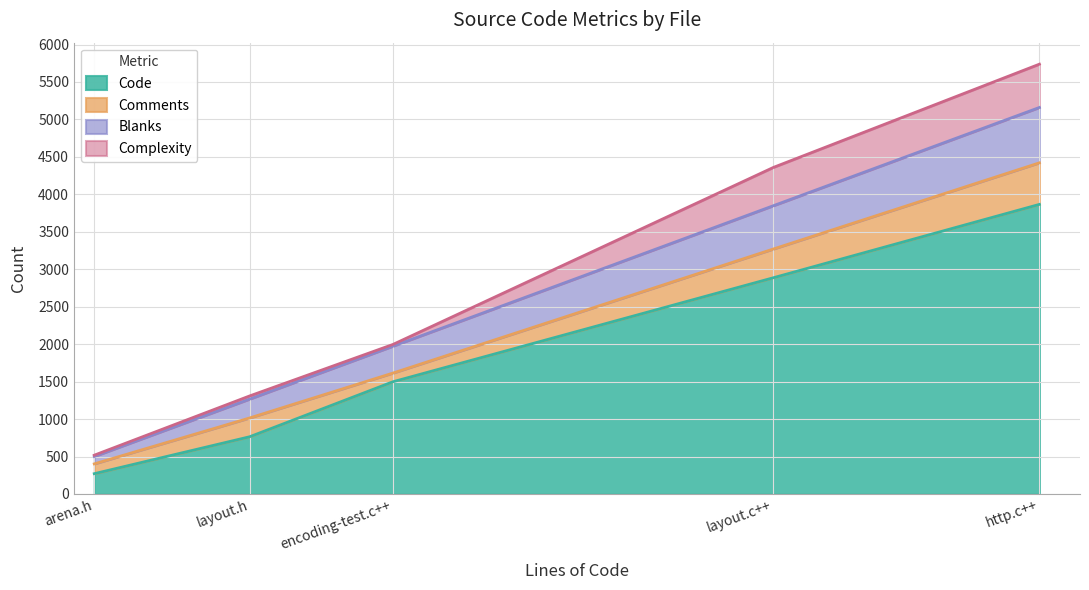

Reading left to right, what are all the values shown in this chart?

Code: layout.h=764	layout.c++=2887	http.c++=3866	encoding-test.c++=1498	arena.h=271
Comments: layout.h=251	layout.c++=384	http.c++=555	encoding-test.c++=116	arena.h=131
Blanks: layout.h=252	layout.c++=578	http.c++=739	encoding-test.c++=359	arena.h=99
Complexity: layout.h=42	layout.c++=511	http.c++=578	encoding-test.c++=23	arena.h=17